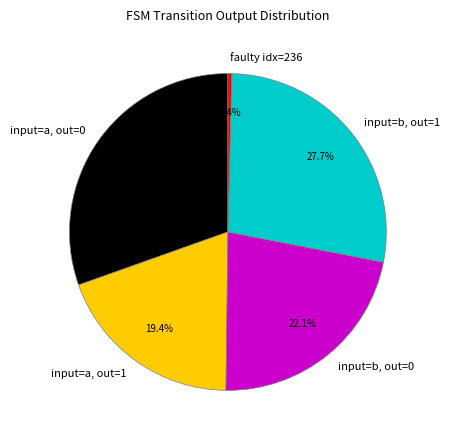

Does any single category account for the majority?

No